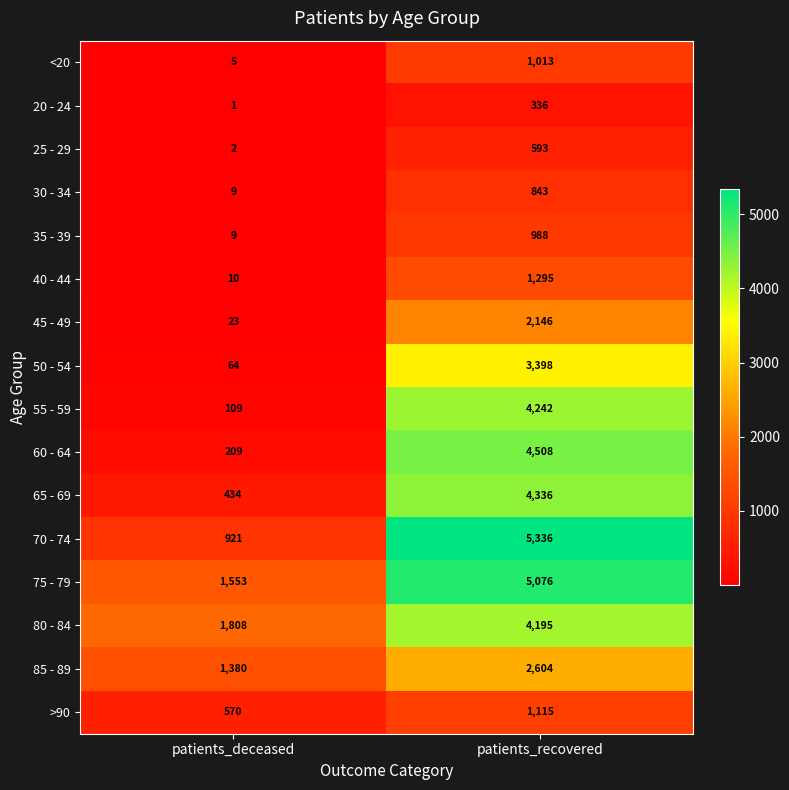

Rank the series at patients_recovered from highest to lowest value.

70 - 74, 75 - 79, 60 - 64, 65 - 69, 55 - 59, 80 - 84, 50 - 54, 85 - 89, 45 - 49, 40 - 44, >90, <20, 35 - 39, 30 - 34, 25 - 29, 20 - 24